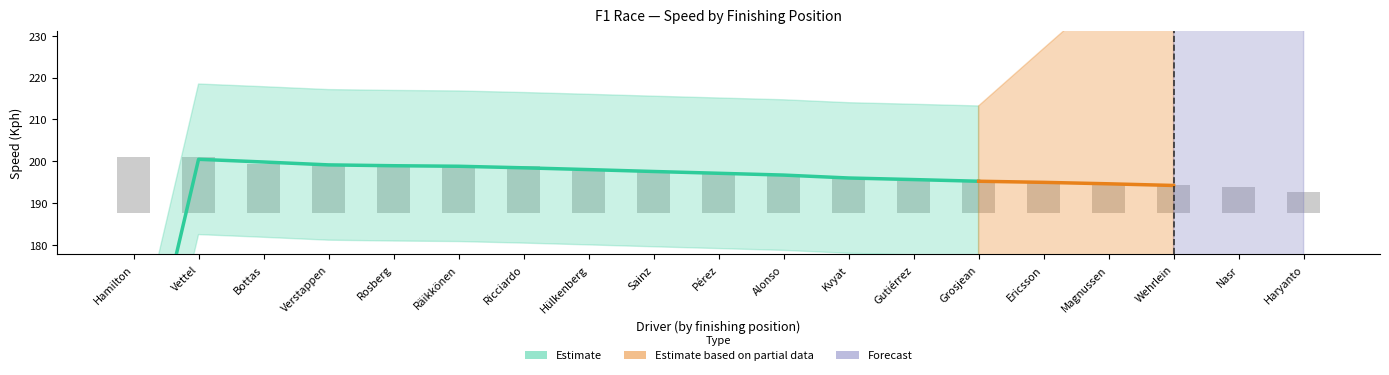

Does the chart contain stacked bars?

No